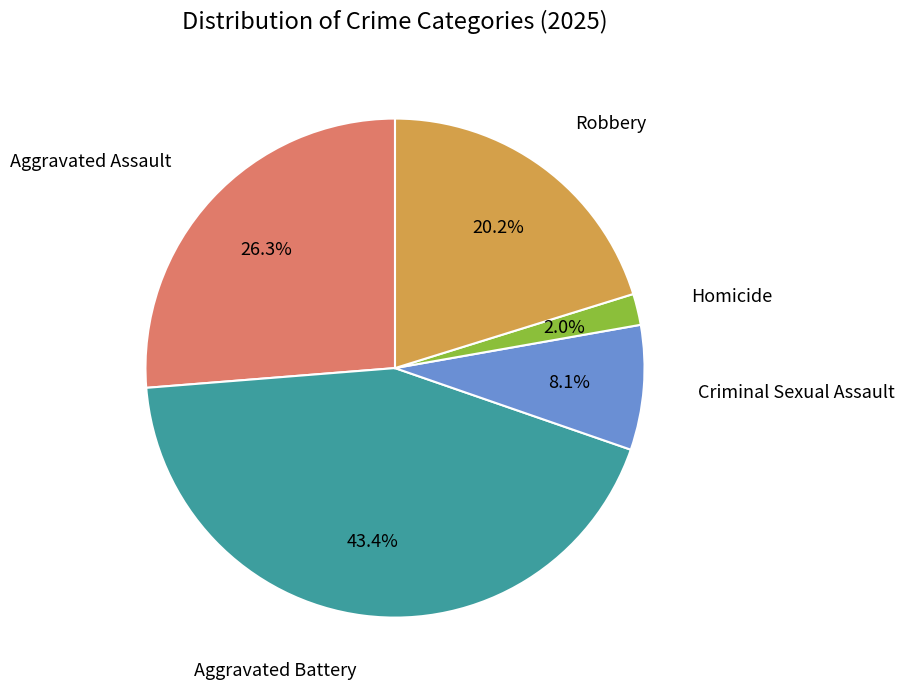

Is there any slice that represents more than half of the pie?

No